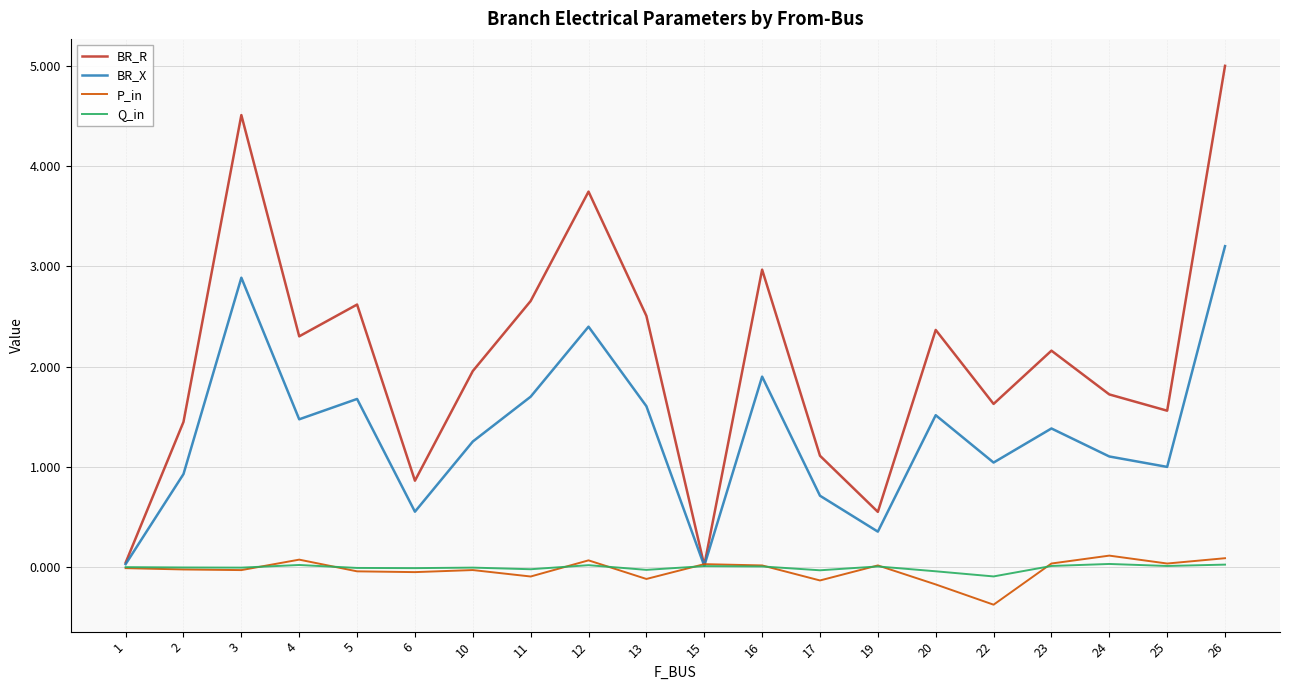

At which category is the sum across all series the highest?

26